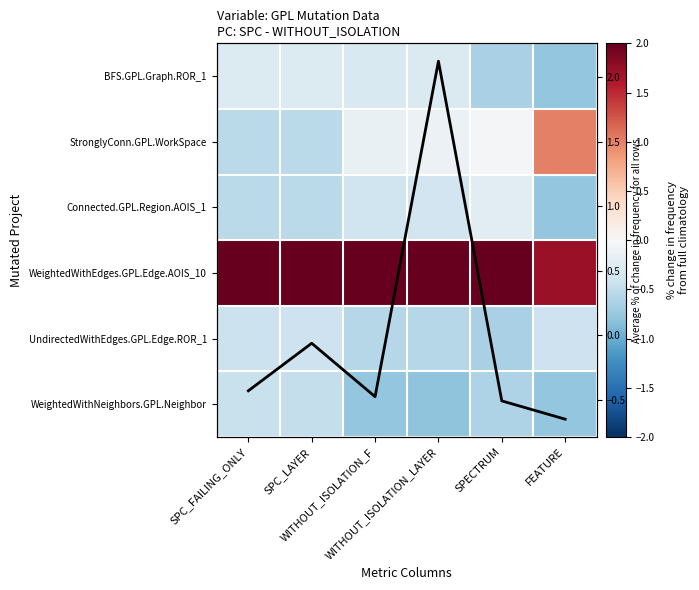

List the labels in order of WeightedWithNeighbors.GPL.Neighbor value, largest first.

SPC_FAILING_ONLY, SPC_LAYER, SPECTRUM, WITHOUT_ISOLATION_F, FEATURE, WITHOUT_ISOLATION_LAYER